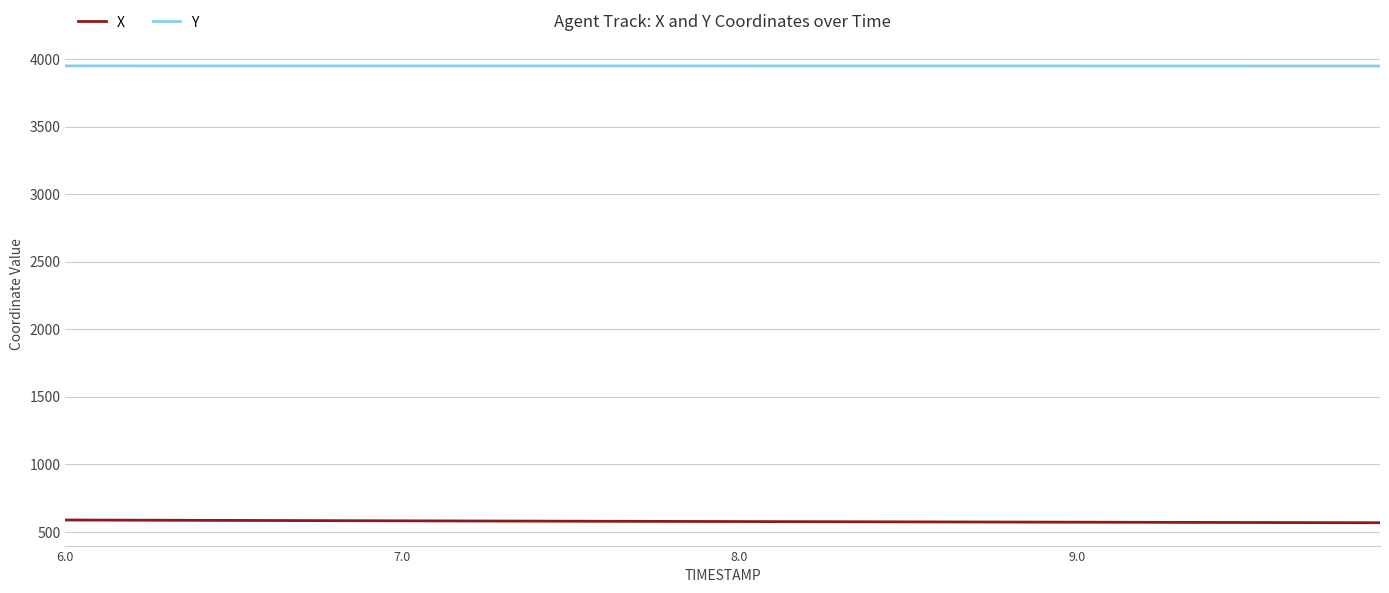

Which series has the largest total across all categories?

Y